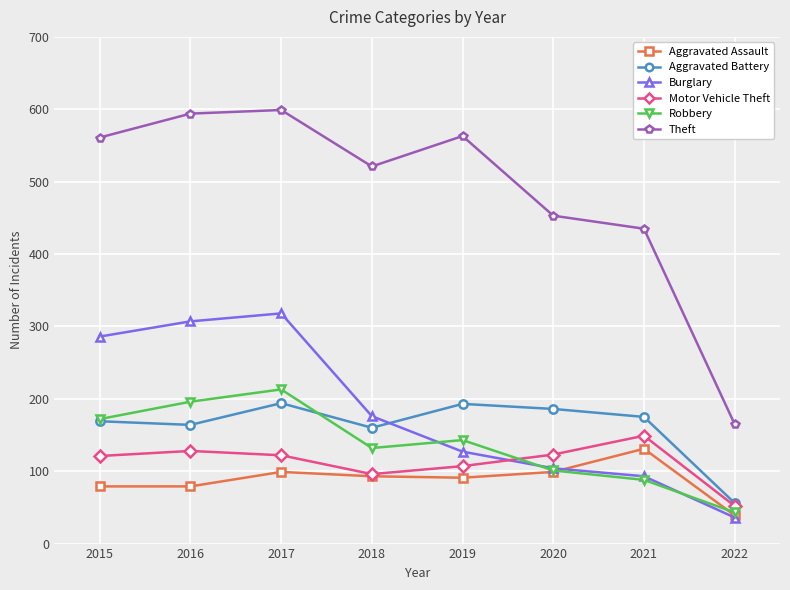

Is the value of Aggravated Assault at 2019 greater than the value of Aggravated Battery at 2018?

No